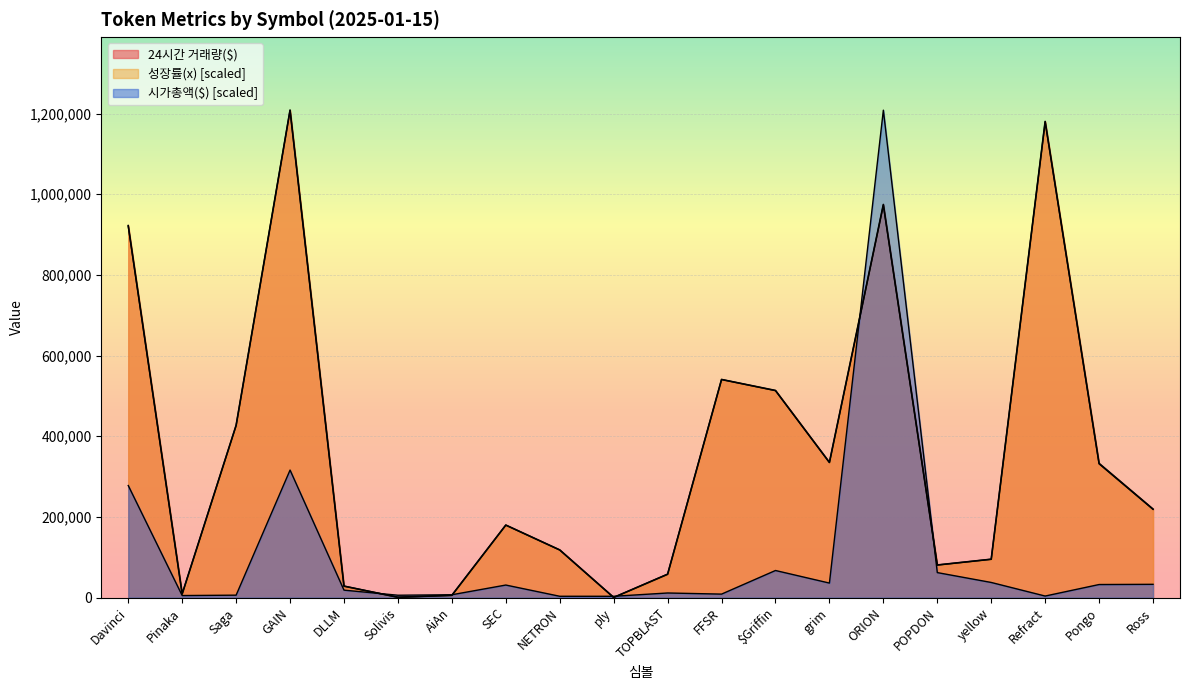

Where is 24시간 거래량($) nearest to the value 604505?

FFSR